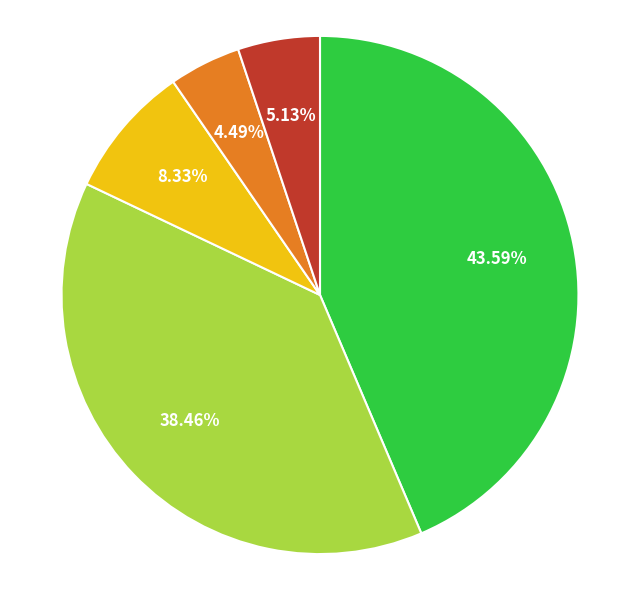

Is there any slice that represents more than half of the pie?

No